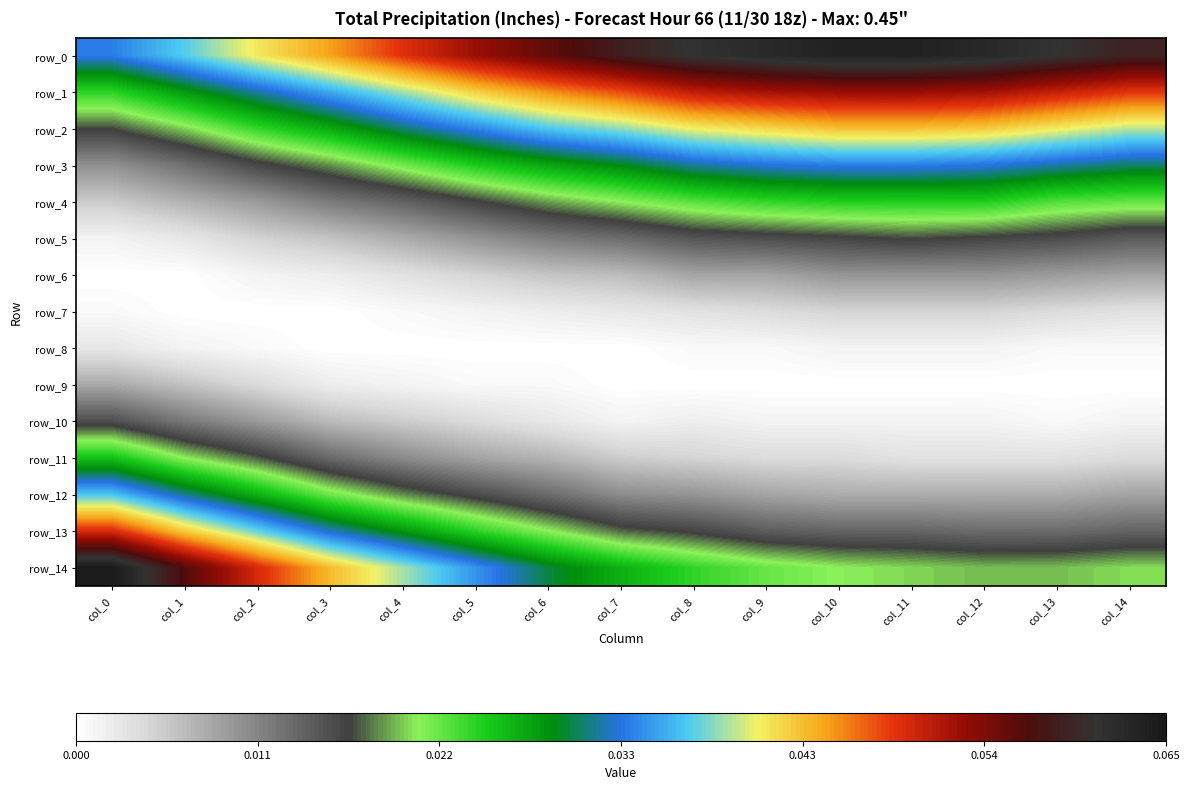

The value of row_10 at col_9 is 0.0. True or false?

False